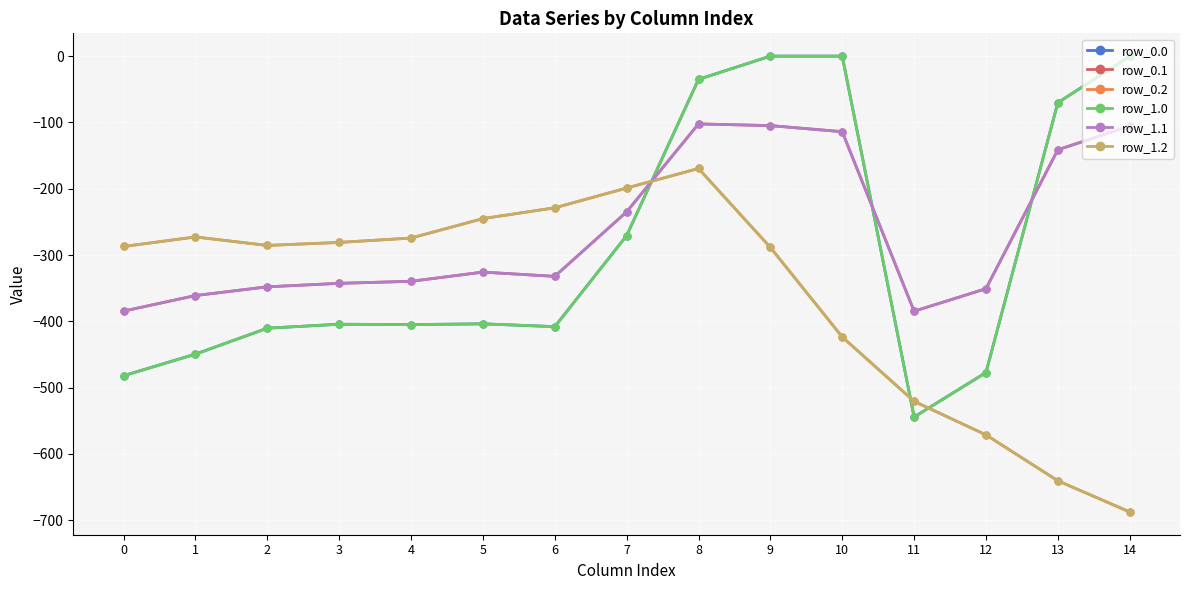

Does the chart have visible grid lines?

Yes